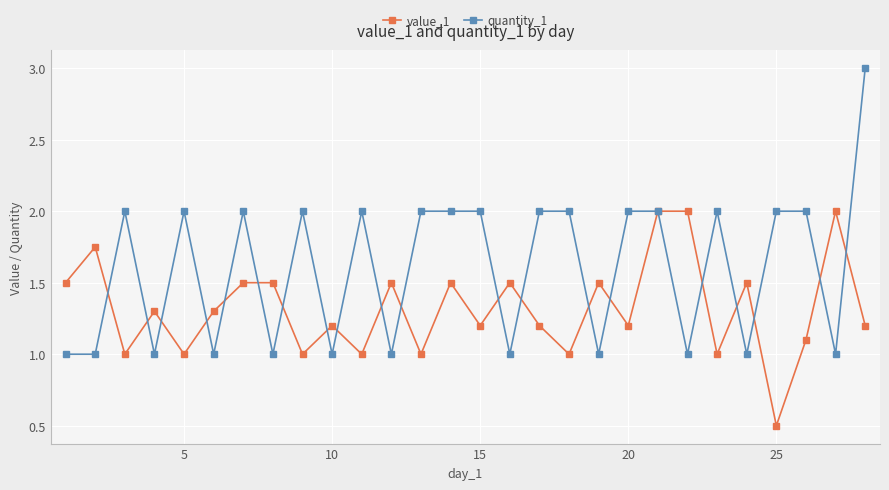

Rank the series by their maximum value, from lowest to highest.

value_1, quantity_1